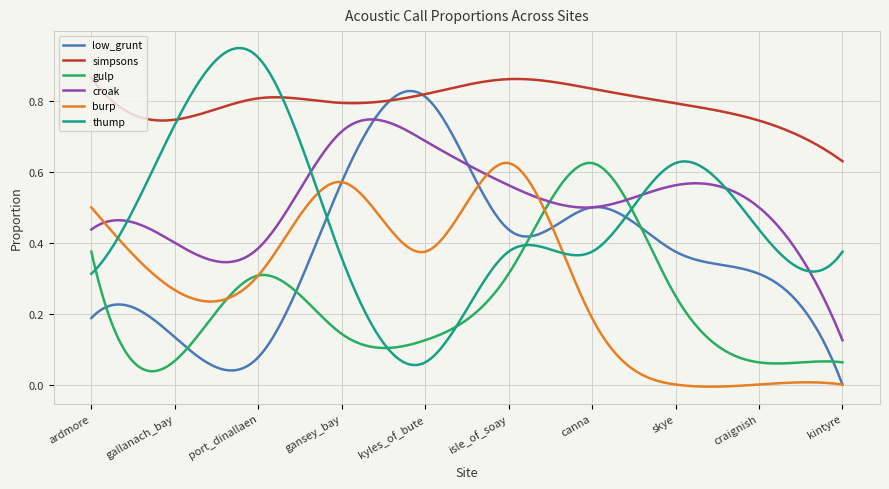

True or false: croak and simpsons intersect in this chart.

False